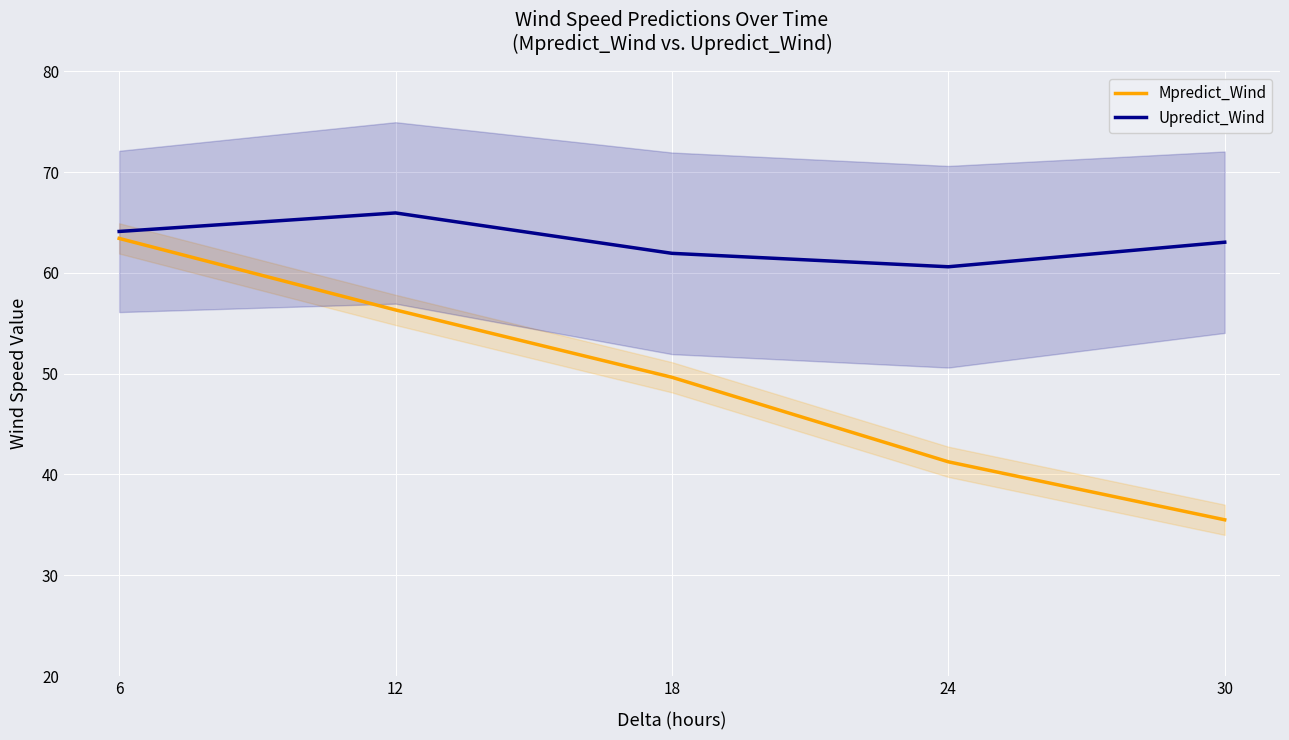

Rank the series by their average value, from highest to lowest.

Upredict_Wind, Mpredict_Wind